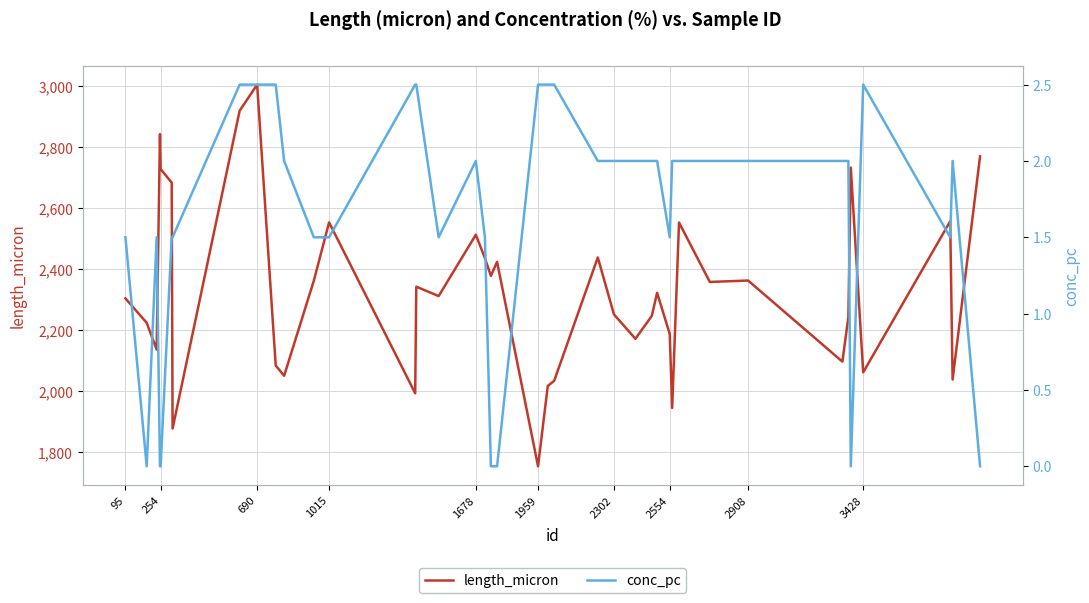

True or false: length_micron and conc_pc cross at least once.

False